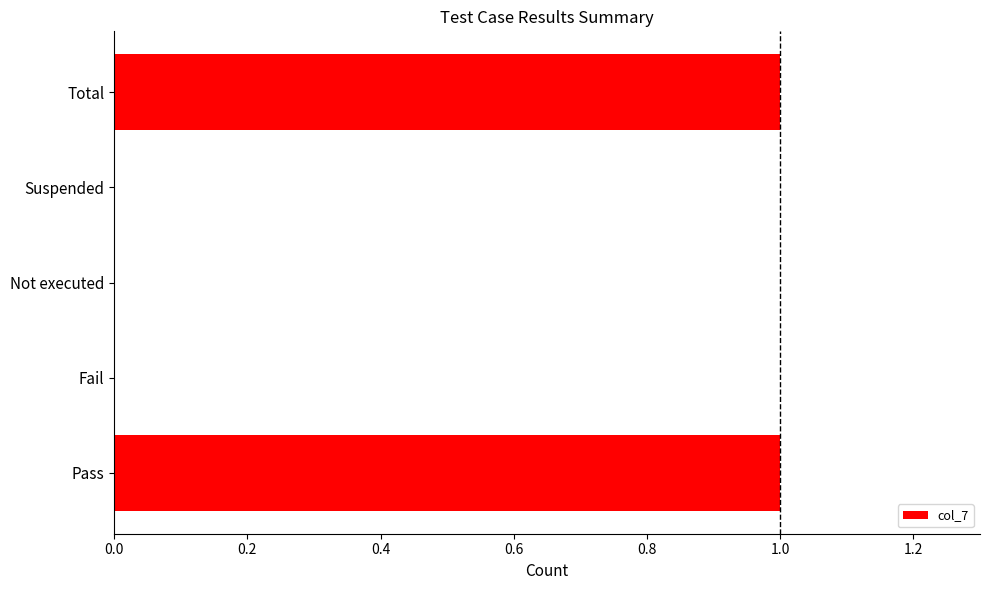

Reading bottom to top, what are all the values shown in this chart?

Pass=1	Fail=0	Not executed=0	Suspended=0	Total=1